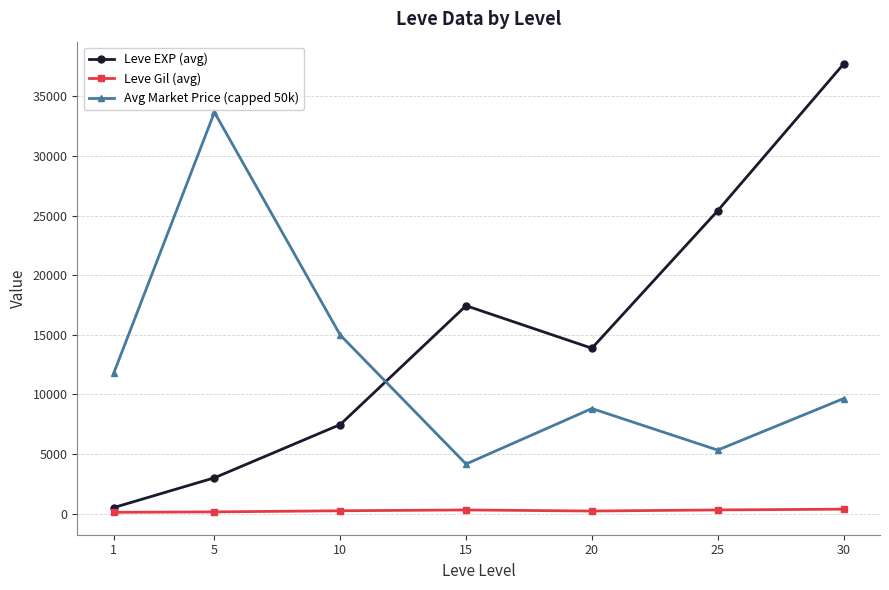

What is the average value of the Leve Gil (avg) series?

246.5